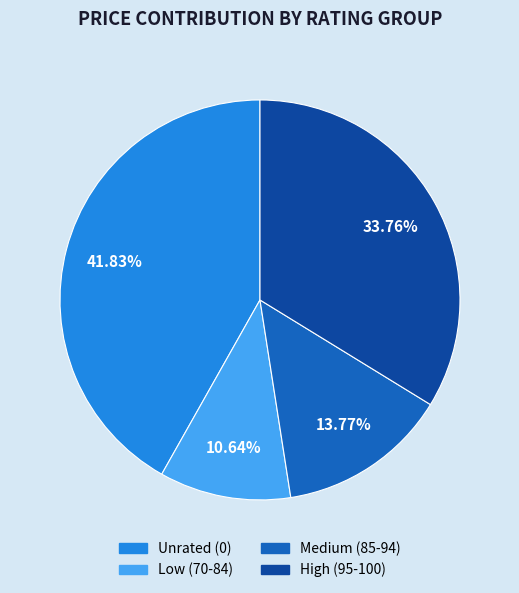

To the nearest percent, what is the difference between the largest and smallest slice percentages?

31%